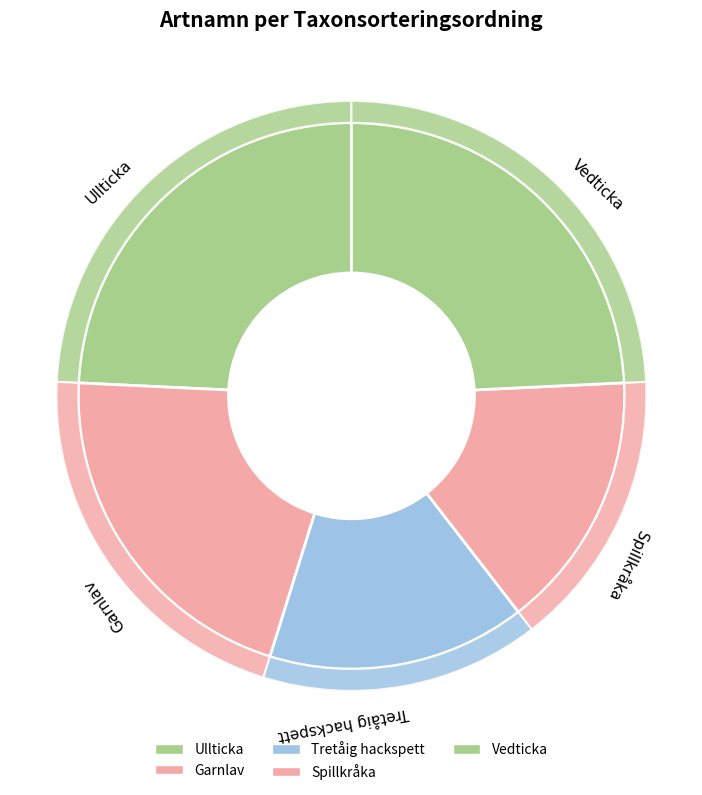

Is there a majority slice in this chart?

No